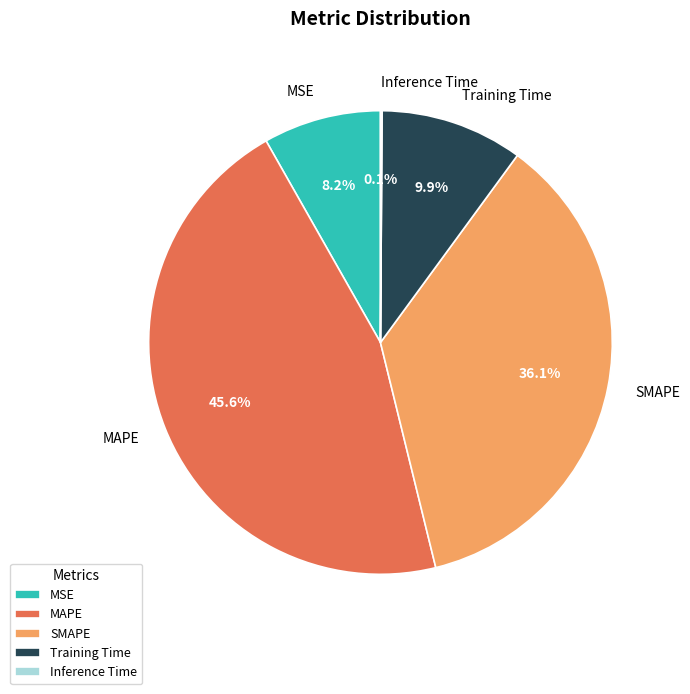

To the nearest percent, what is the difference between the largest and smallest slice percentages?

46%